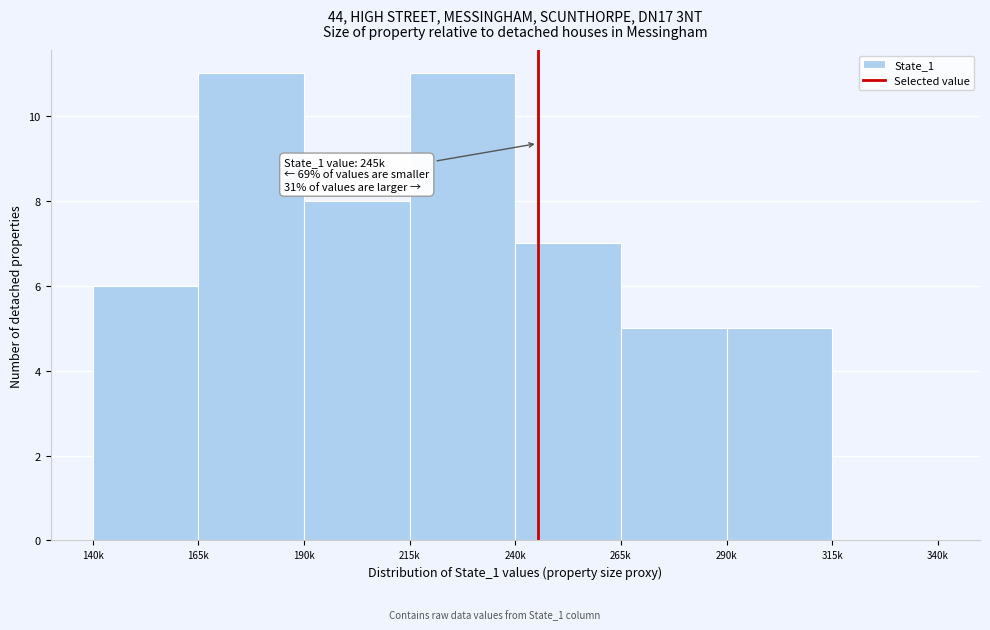

Reading left to right, transcribe all the data shown in this chart.

140k=6	165k=11	190k=8	215k=11	240k=7	265k=5	290k=5	315k=0